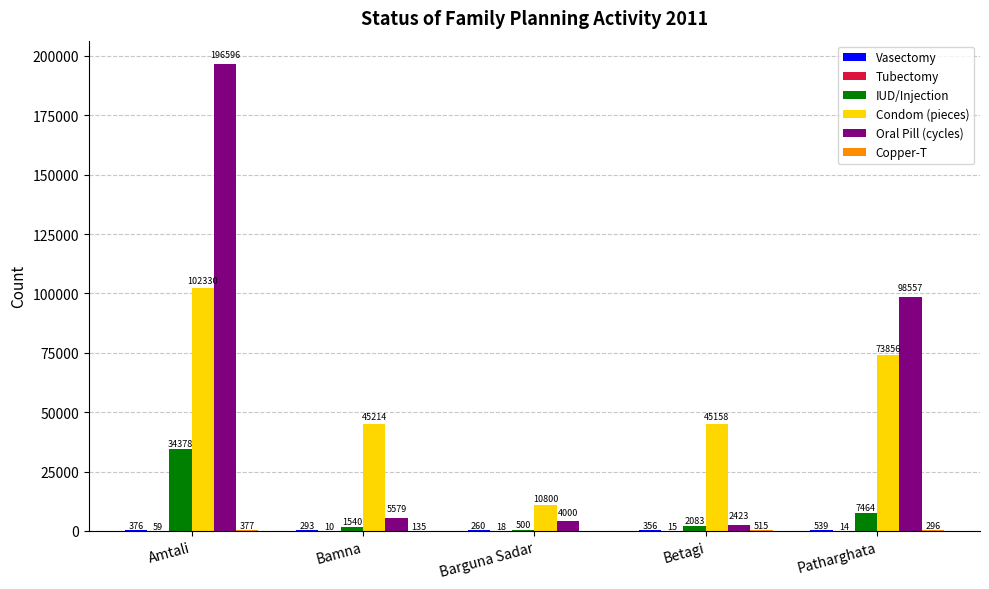

How many categories are shown in the chart?

5